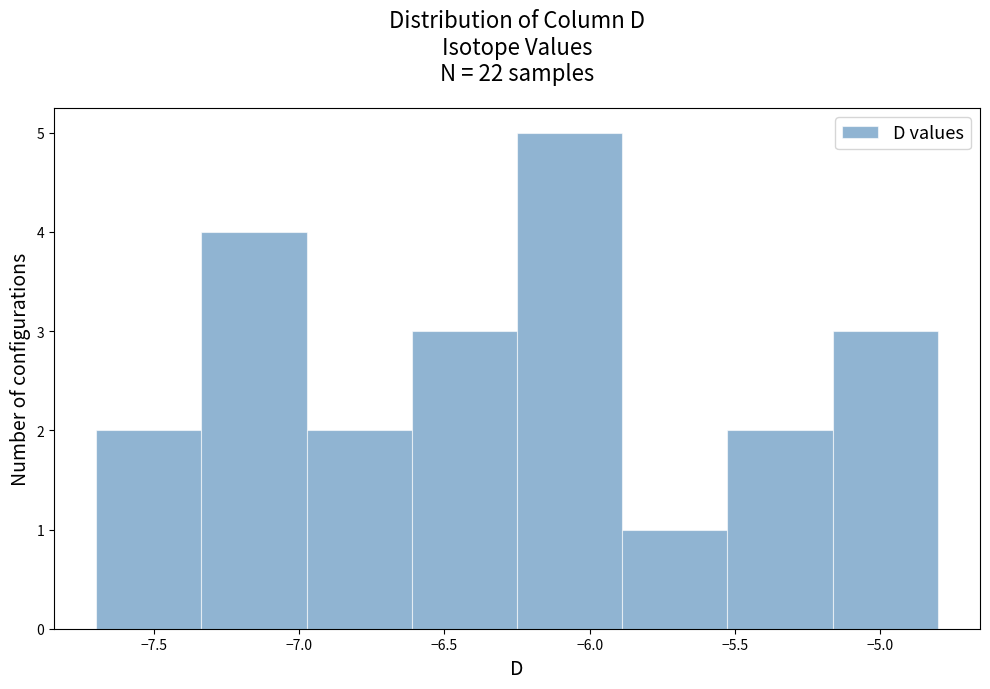

What is the height of the bar covering -5.50 to -5.15 on the x-axis? Neither the bar edges nor the heights are printed on the chart, so give them approximately, as read against the axes.

2